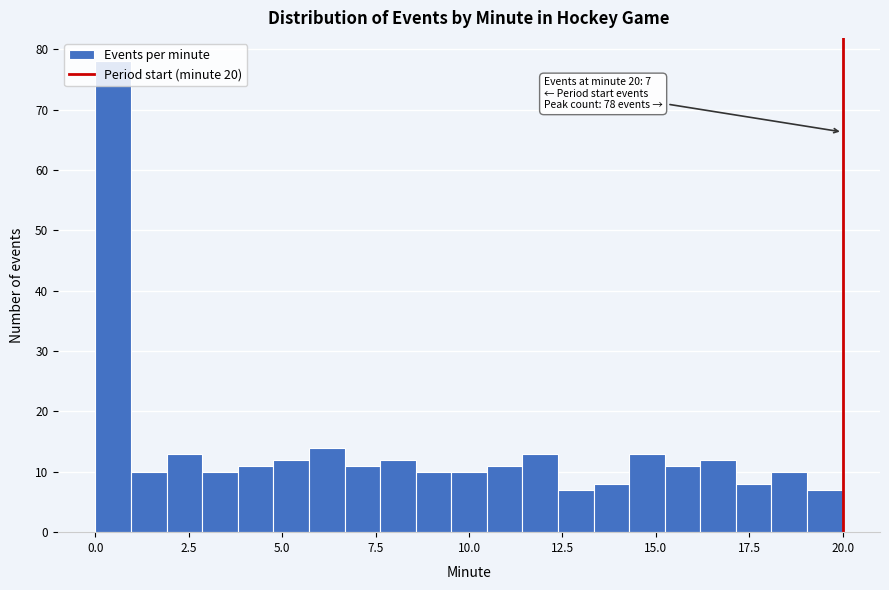

Read against the x-axis, roughly where is the centre of the tallest bar?

0.5